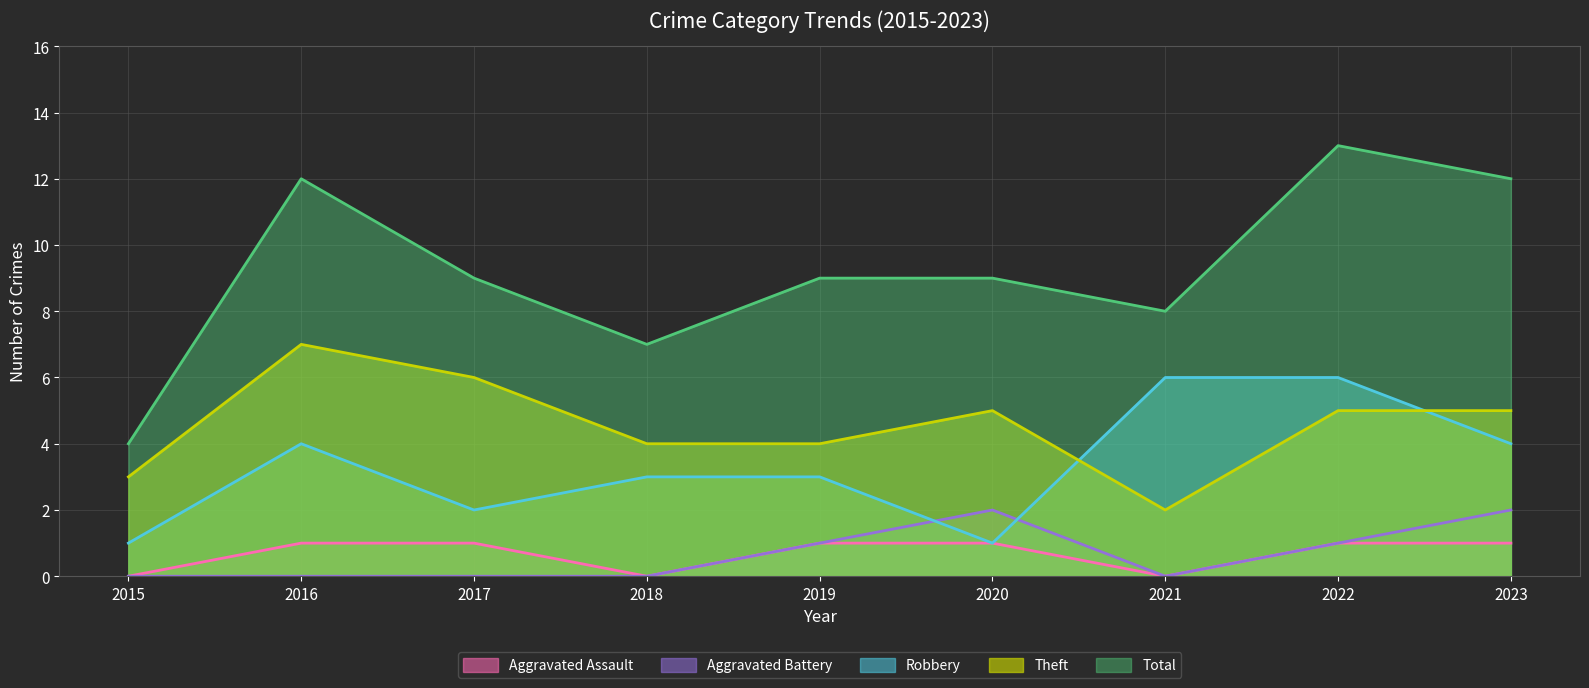

Is the value of Aggravated Assault at 2018 greater than the value of Robbery at 2019?

No